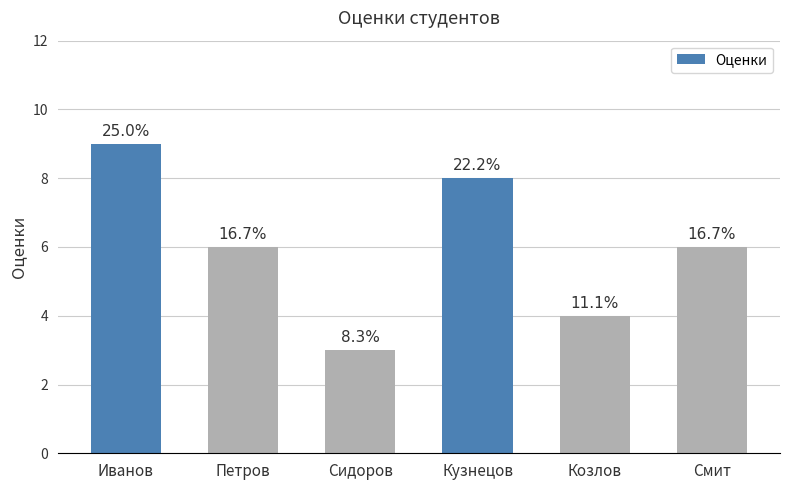

List the labels in order of value, largest first.

Иванов, Кузнецов, Петров, Смит, Козлов, Сидоров